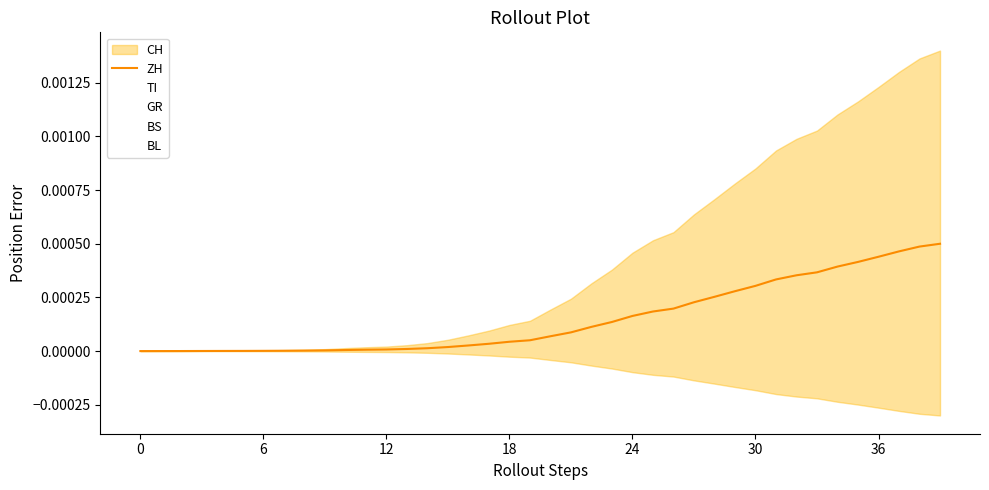

Between 21 and 37, which is larger?

37